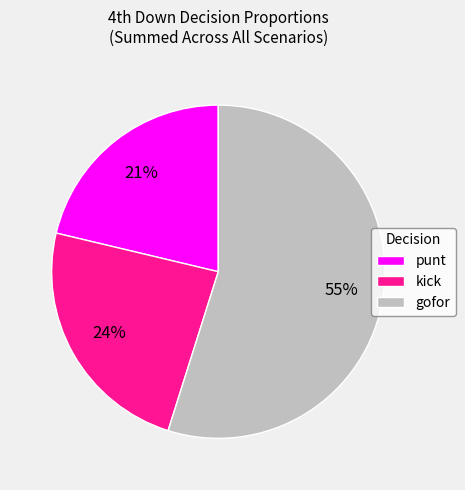

Which has a higher value, kick or punt?

kick